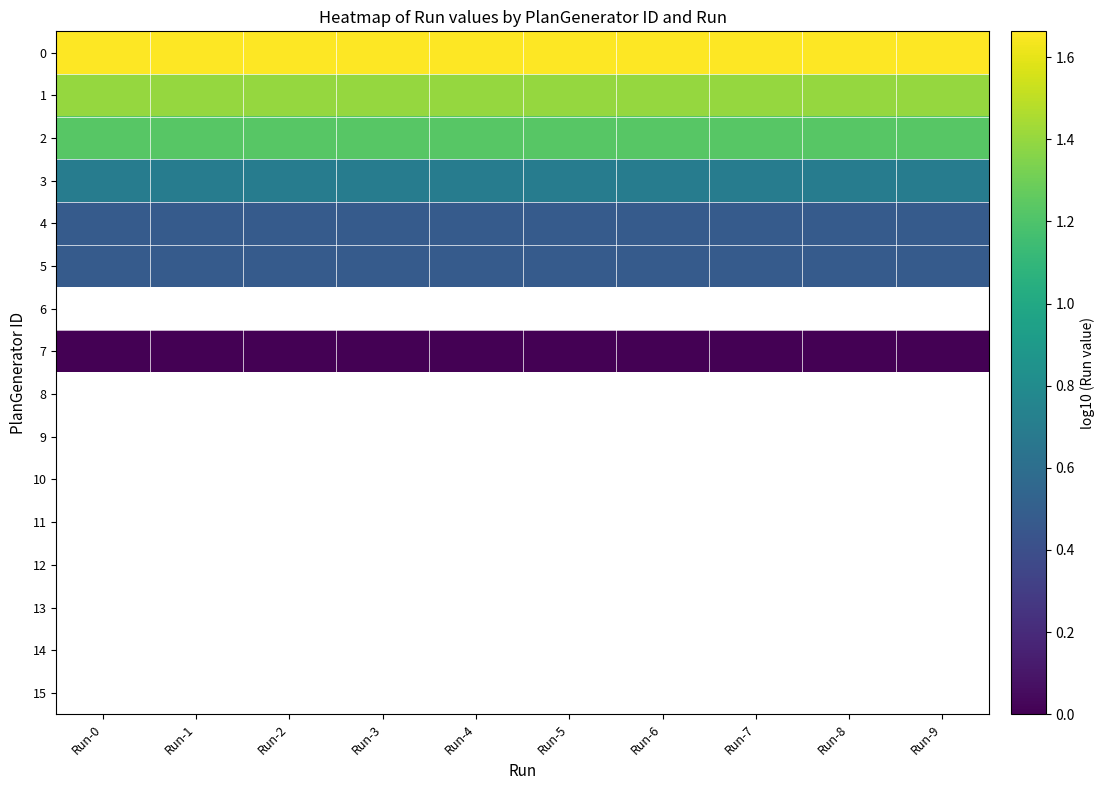

Rank the categories by 8 value from highest to lowest.

Run-0, Run-1, Run-2, Run-3, Run-4, Run-5, Run-6, Run-7, Run-8, Run-9